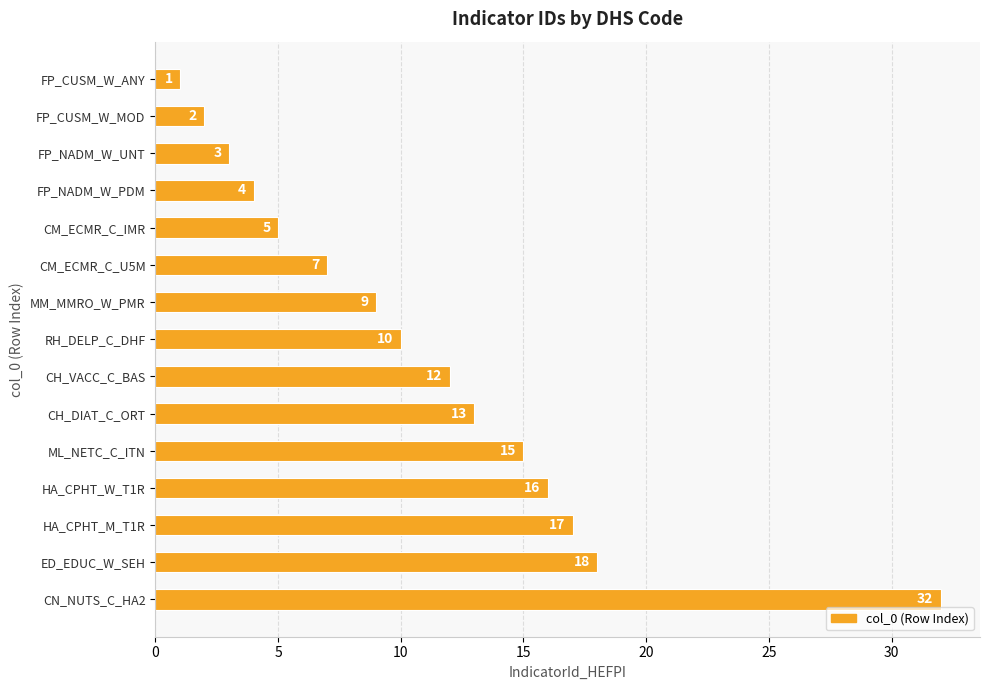

Rank the categories by value from highest to lowest.

CN_NUTS_C_HA2, ED_EDUC_W_SEH, HA_CPHT_M_T1R, HA_CPHT_W_T1R, ML_NETC_C_ITN, CH_DIAT_C_ORT, CH_VACC_C_BAS, RH_DELP_C_DHF, MM_MMRO_W_PMR, CM_ECMR_C_U5M, CM_ECMR_C_IMR, FP_NADM_W_PDM, FP_NADM_W_UNT, FP_CUSM_W_MOD, FP_CUSM_W_ANY